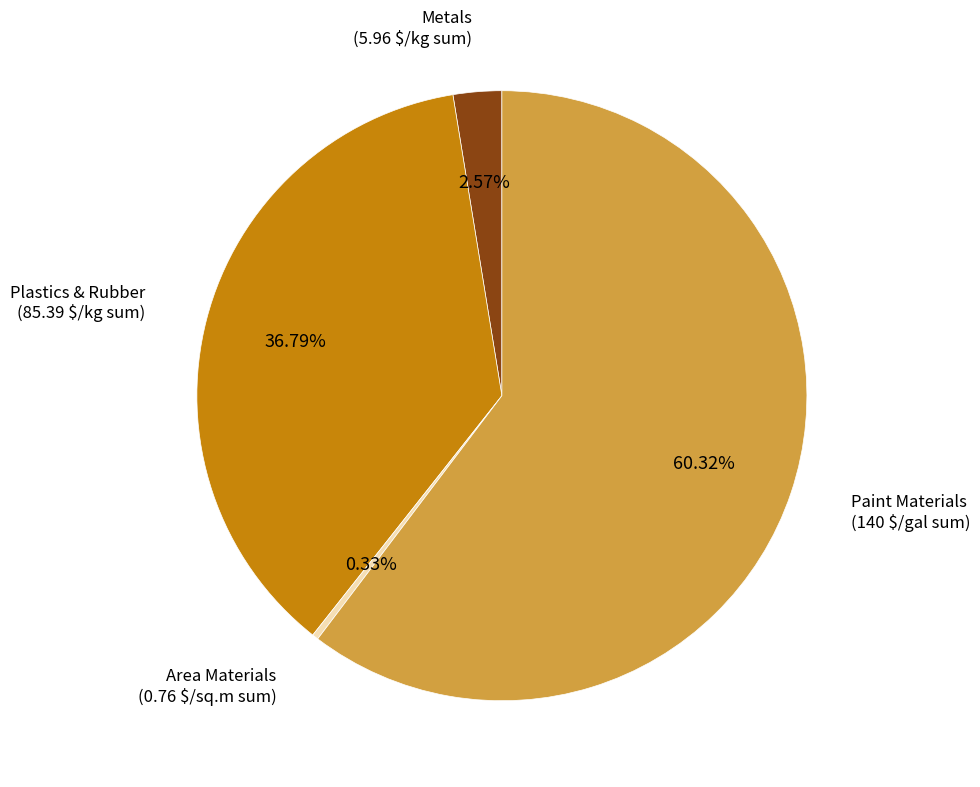

Does any single category account for the majority?

Yes